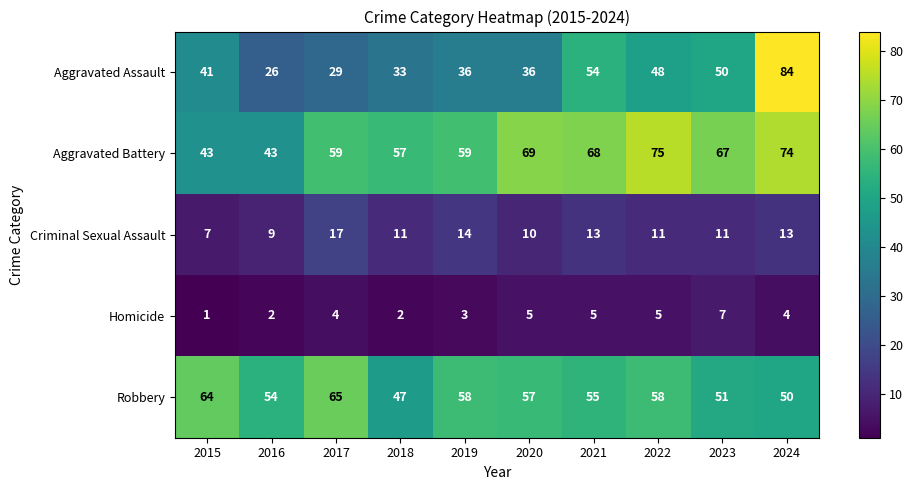

What is the sum of all Aggravated Battery values?

614